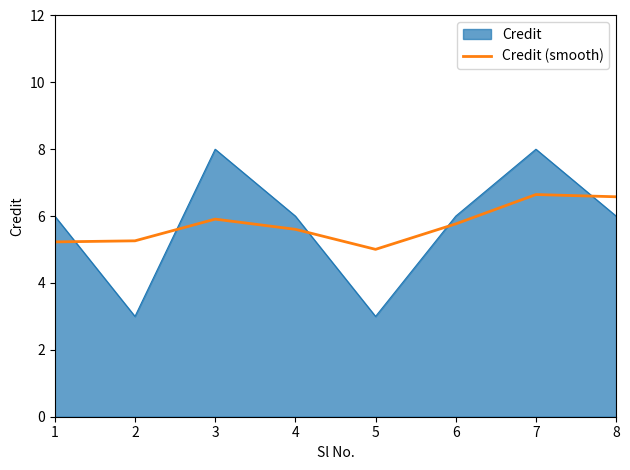

Rank the series at 1 from highest to lowest value.

Credit, Credit (smooth)